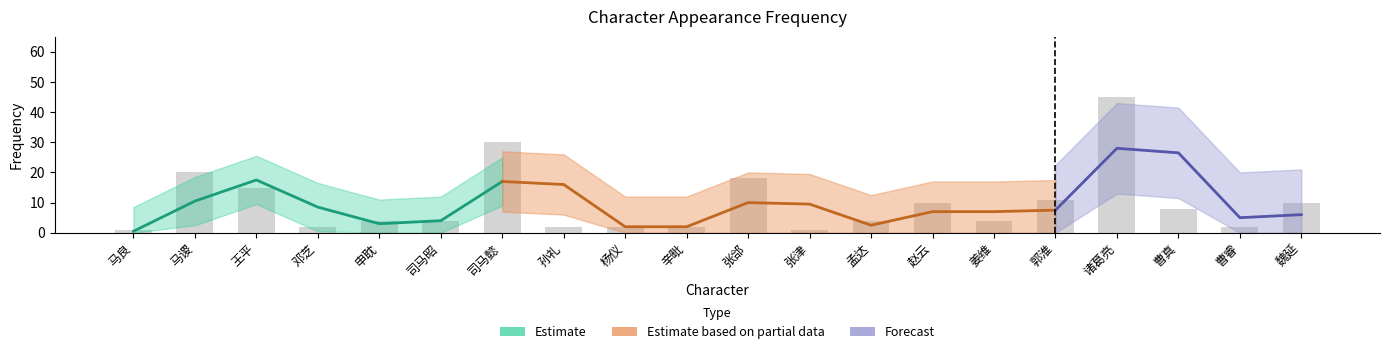

Which category has the lowest value across all series?

马良